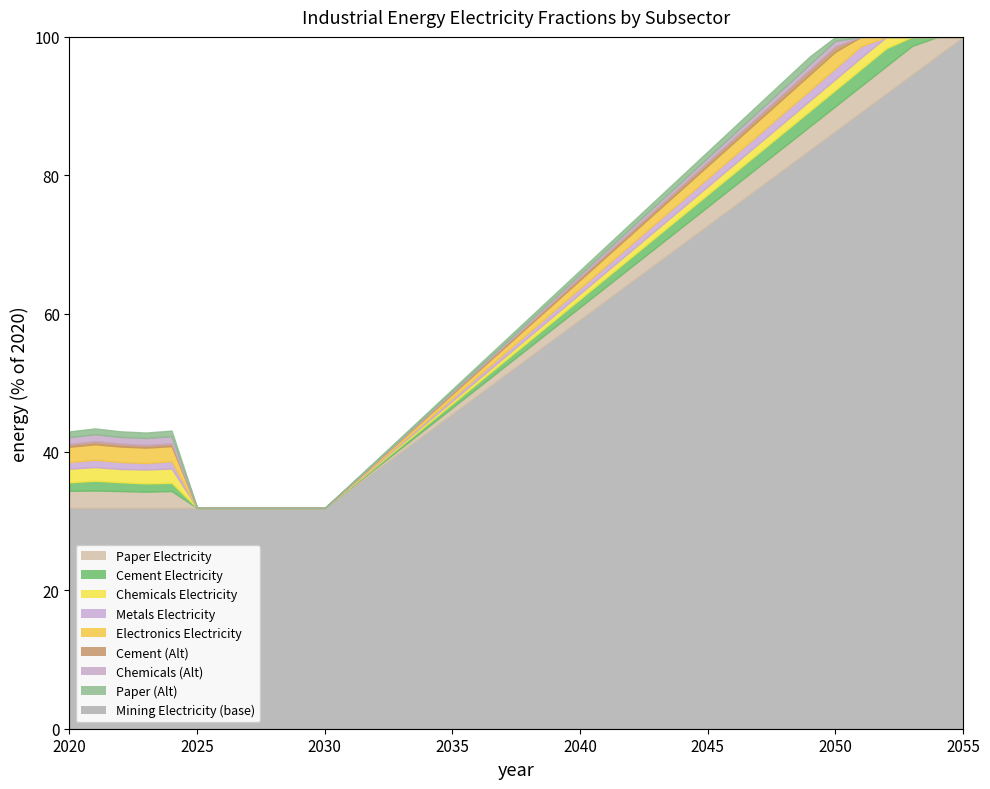

What value does the frac_inen_energy_mining_electricity series have at 8?

0.3